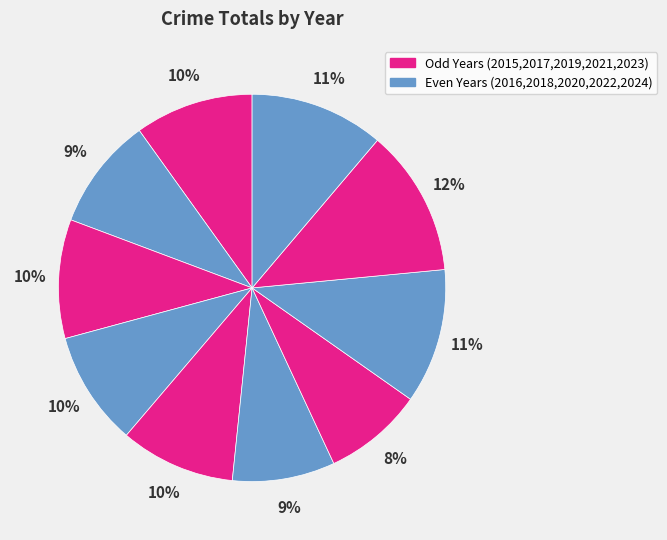

Is there any slice that represents more than half of the pie?

No